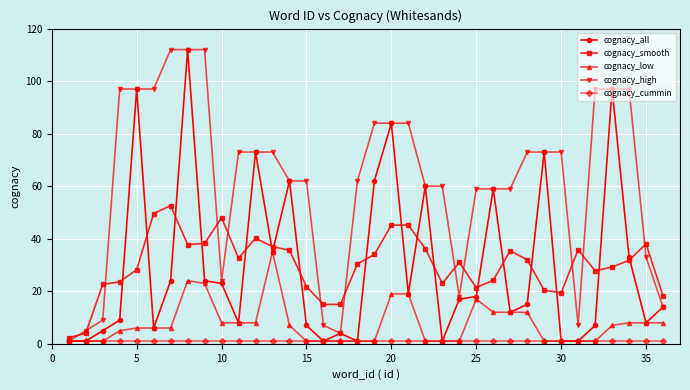

What is the value of the cognacy_low point at the 12th from the left?

8.0